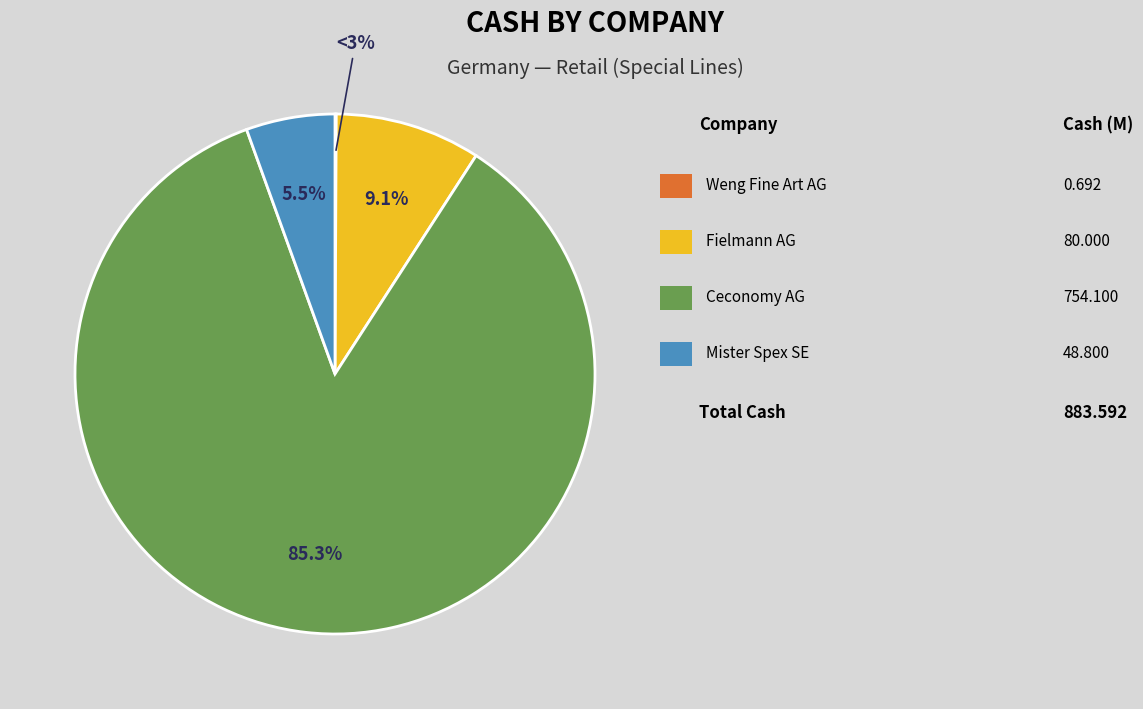

Is there any slice that represents more than half of the pie?

Yes